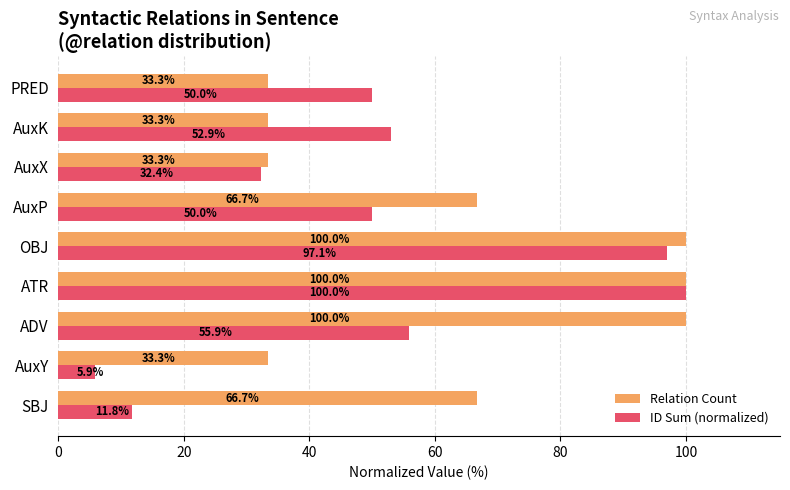

What is the total value across all series at AuxP?

116.7